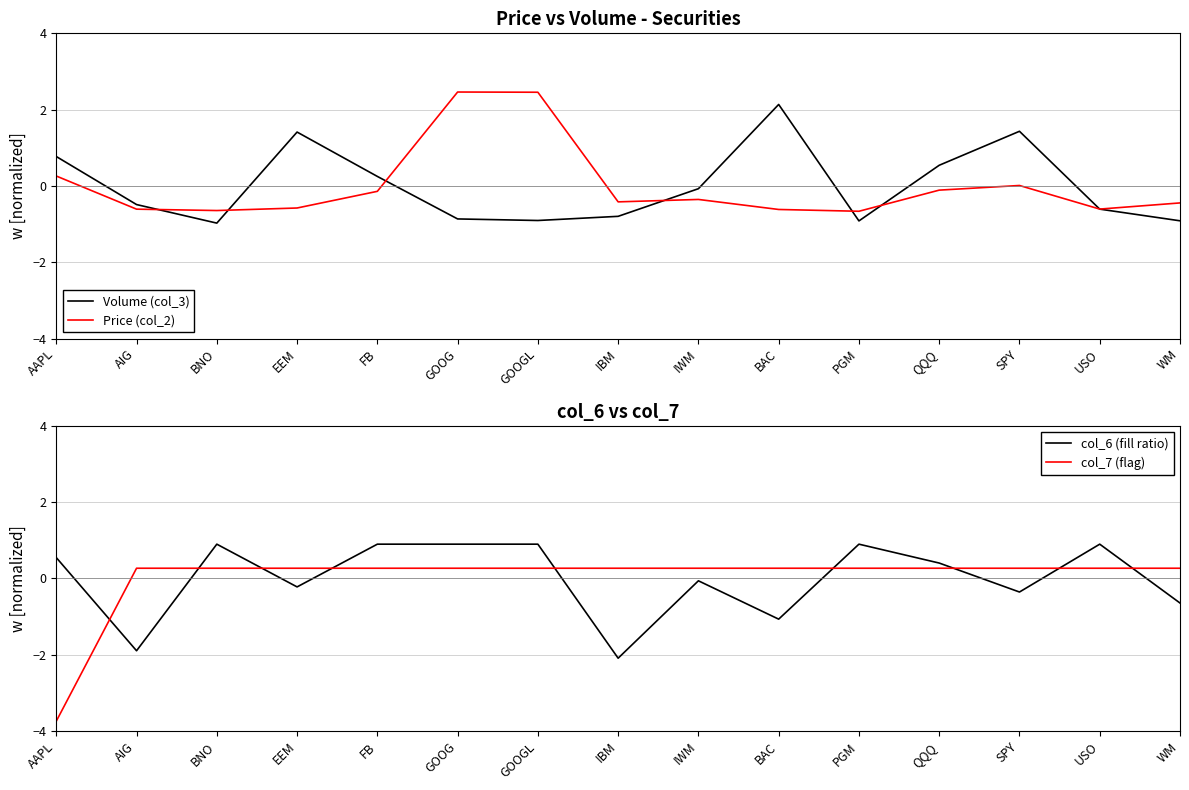

Reading left to right, extract all data points from this chart.

Volume (col_3): 0.8	-0.5	-1.0	1.4	0.2	-0.9	-0.9	-0.8	-0.1	2.1	-0.9	0.5	1.4	-0.6	-0.9
Price (col_2): 0.3	-0.6	-0.6	-0.6	-0.1	2.5	2.5	-0.4	-0.4	-0.6	-0.7	-0.1	0.0	-0.6	-0.4
col_6 (fill ratio): 0.5	-1.9	0.9	-0.2	0.9	0.9	0.9	-2.1	-0.1	-1.1	0.9	0.4	-0.4	0.9	-0.6
col_7 (flag): -3.7	0.3	0.3	0.3	0.3	0.3	0.3	0.3	0.3	0.3	0.3	0.3	0.3	0.3	0.3